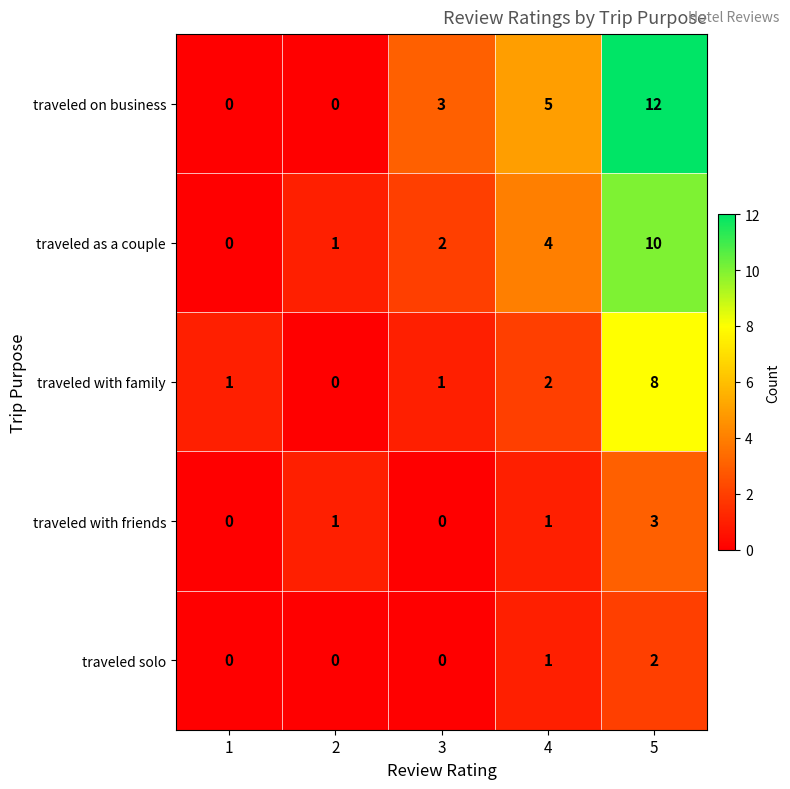

What is the sum of the traveled with friends values at 5 and 1?

3